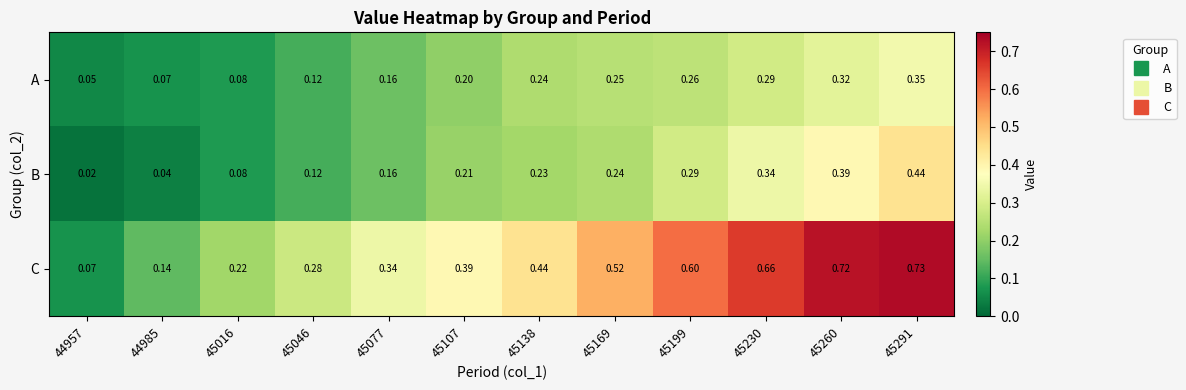

Rank the series at 45291 from lowest to highest value.

A, B, C